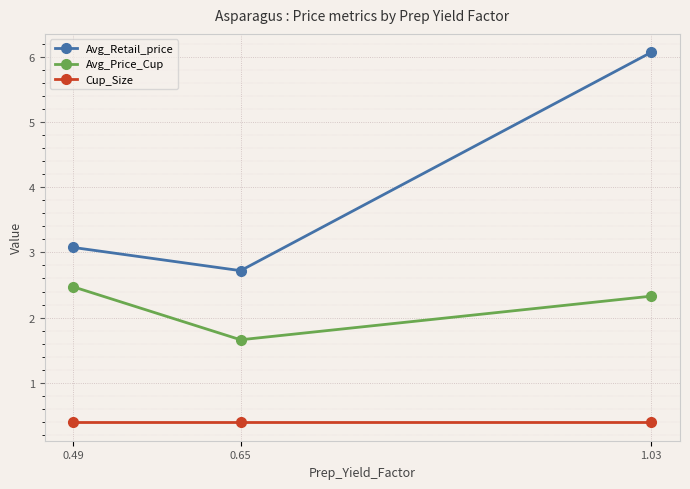

Which category has the highest value across all series?

1.03